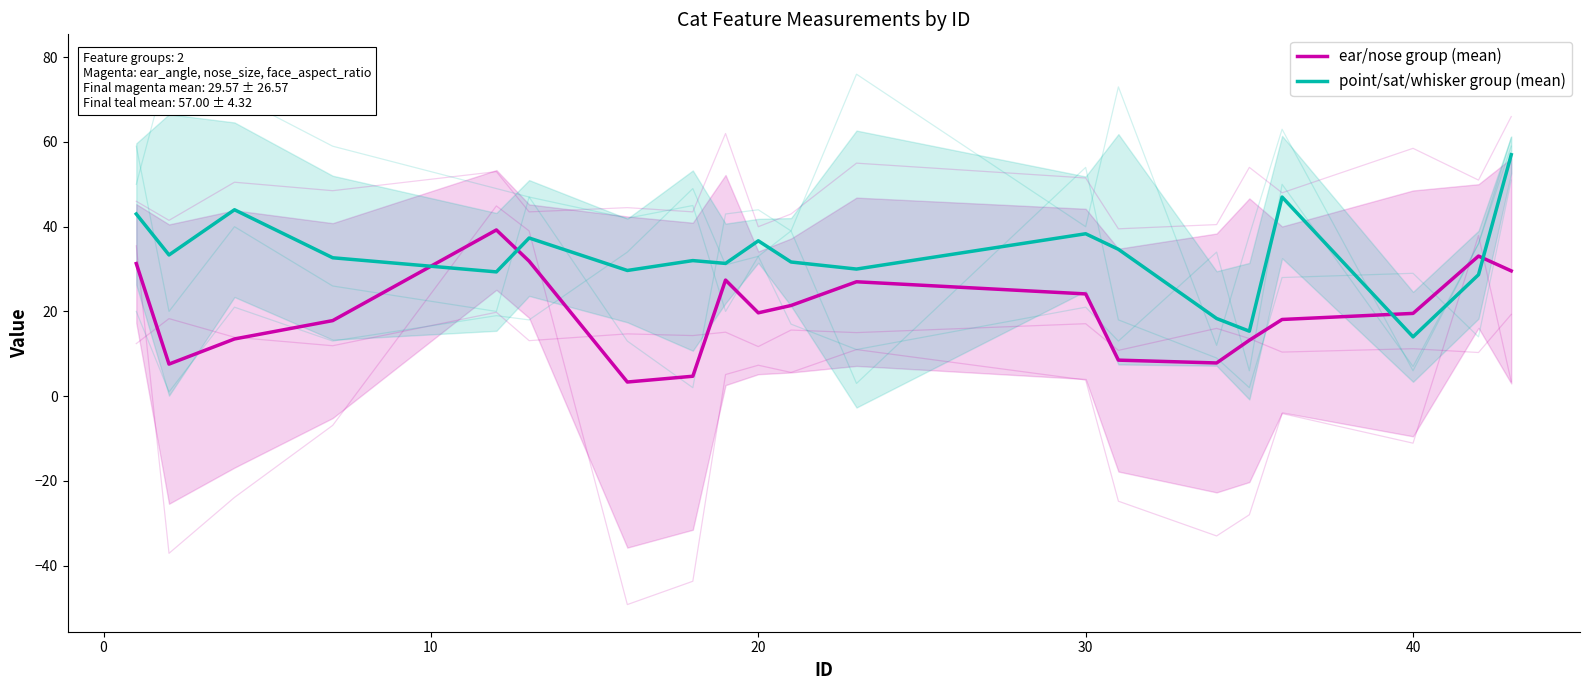

List the series in order of their overall mean, highest first.

point/sat/whisker group (mean), ear/nose group (mean)